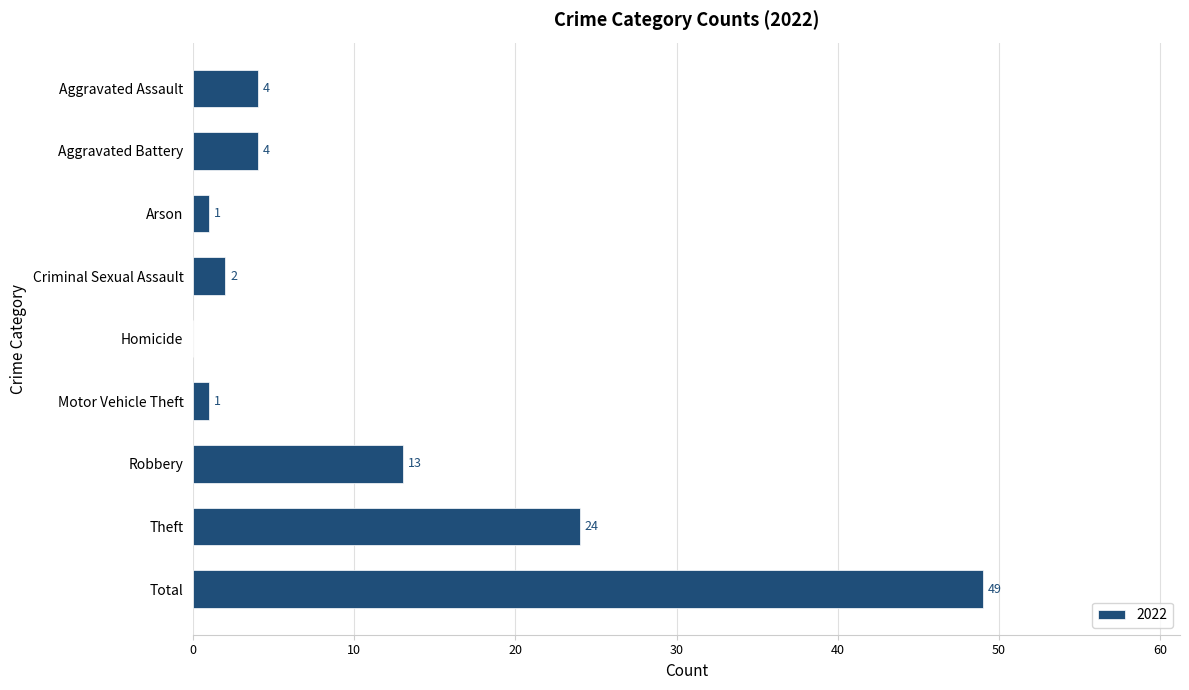

Where is the data nearest to the value 24?

Theft